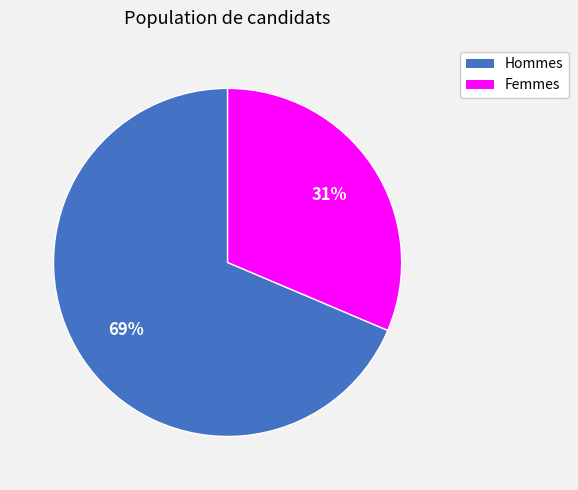

How many segments does this pie chart have?

2